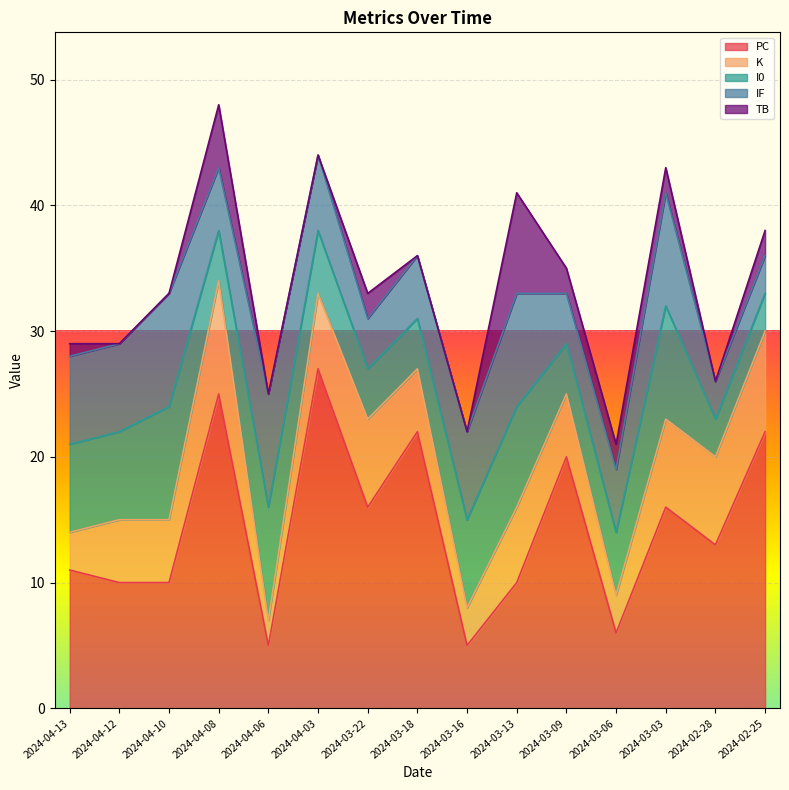

Read the I0 value at 2024-03-22.

4